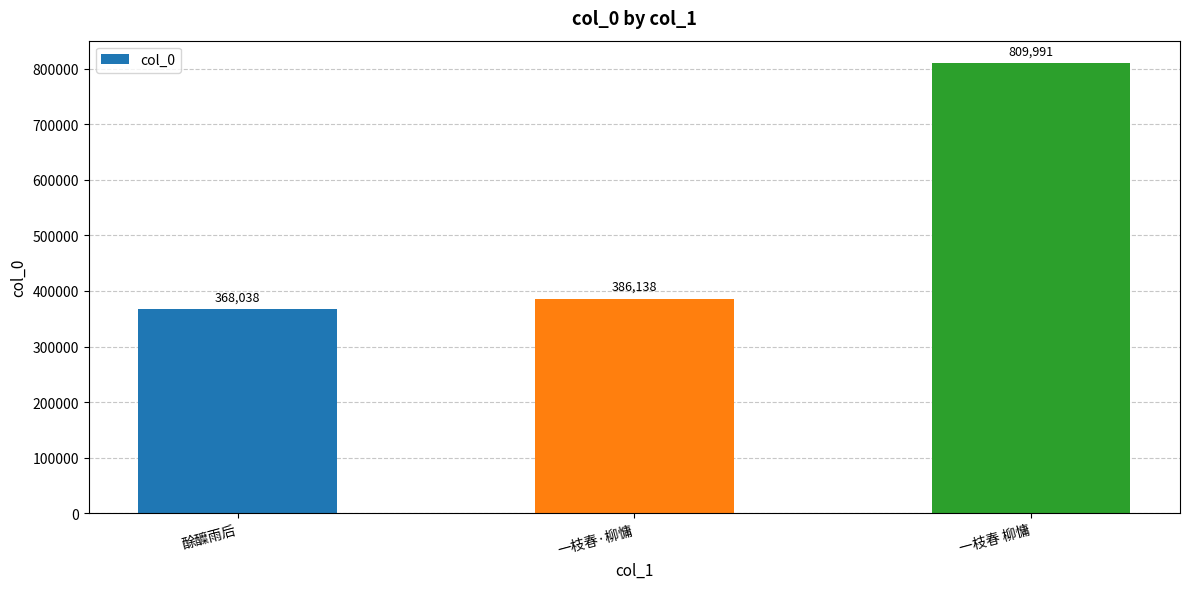

Between 酴醾雨后 and 一枝春·柳慵, which is larger?

一枝春·柳慵